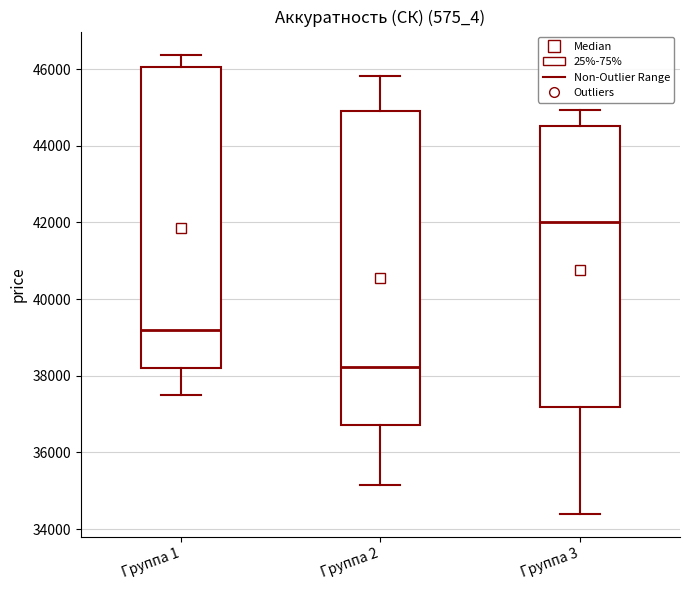

Comparing the boxes themselves (not the whiskers), which one is the tallest?

Группа 2